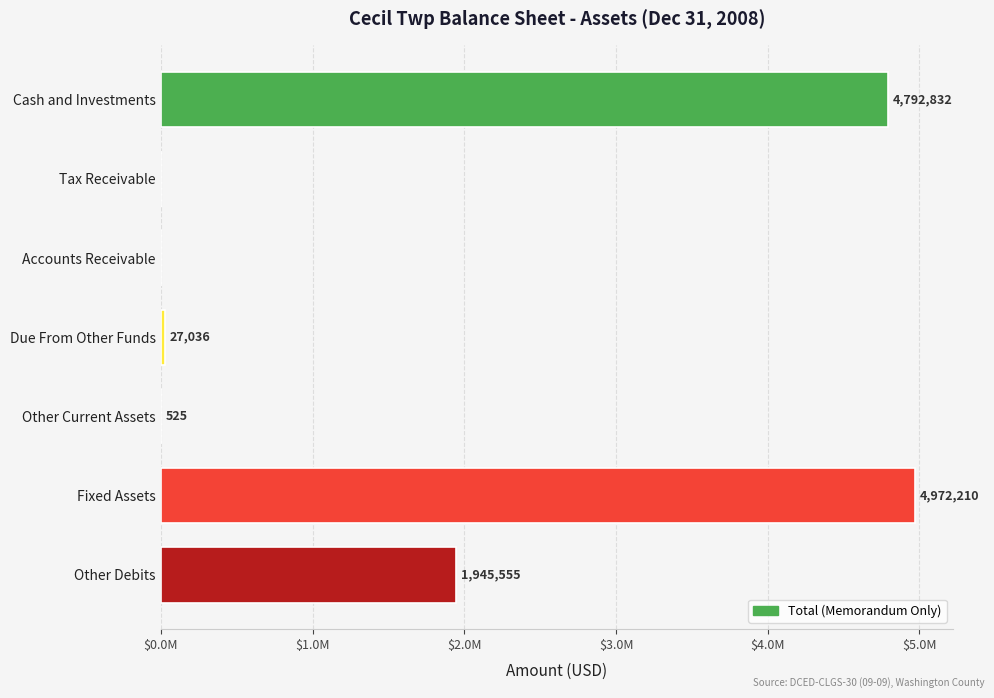

What is the average value?

1676880